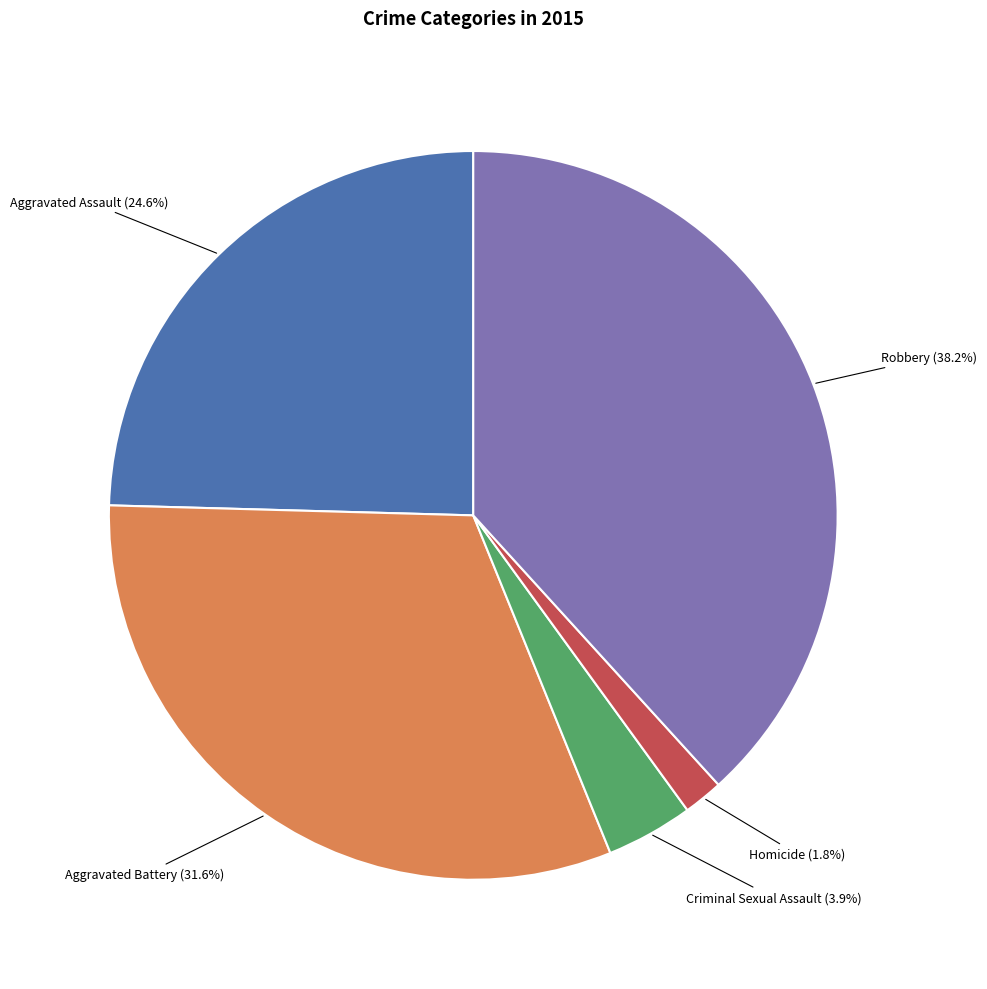

Is there any slice that represents more than half of the pie?

No